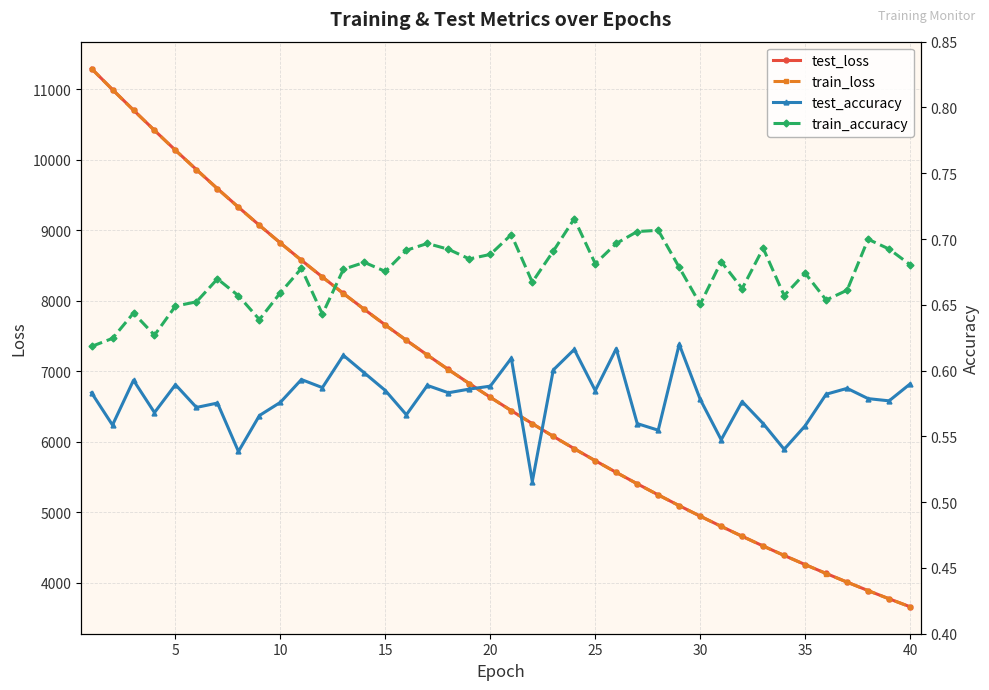

Reading right to left, list all the values displayed in this chart.

test_loss: 3663.1	3775.9	3892.0	4012.3	4135.0	4260.8	4390.6	4523.9	4662.1	4802.9	4947.5	5096.0	5249.1	5406.1	5567.6	5733.7	5903.6	6078.8	6258.7	6442.9	6632.6	6827.2	7026.3	7231.0	7440.7	7656.7	7878.0	8104.2	8336.9	8575.3	8819.5	9069.8	9326.9	9589.5	9859.4	10133.6	10415.9	10703.2	10993.6	11291.4
train_loss: 3662.4	3775.3	3891.4	4011.6	4134.3	4260.2	4390.1	4523.3	4661.2	4801.9	4946.9	5095.3	5248.2	5405.3	5566.9	5732.8	5902.9	6078.0	6257.8	6442.0	6631.6	6826.0	7025.2	7229.8	7439.7	7655.4	7876.8	8103.2	8335.9	8574.0	8818.3	9068.9	9325.4	9588.4	9857.8	10132.4	10414.6	10701.2	10992.5	11290.0
test_accuracy: 0.6	0.6	0.6	0.6	0.6	0.6	0.5	0.6	0.6	0.5	0.6	0.6	0.6	0.6	0.6	0.6	0.6	0.6	0.5	0.6	0.6	0.6	0.6	0.6	0.6	0.6	0.6	0.6	0.6	0.6	0.6	0.6	0.5	0.6	0.6	0.6	0.6	0.6	0.6	0.6
train_accuracy: 0.7	0.7	0.7	0.7	0.7	0.7	0.7	0.7	0.7	0.7	0.7	0.7	0.7	0.7	0.7	0.7	0.7	0.7	0.7	0.7	0.7	0.7	0.7	0.7	0.7	0.7	0.7	0.7	0.6	0.7	0.7	0.6	0.7	0.7	0.7	0.6	0.6	0.6	0.6	0.6